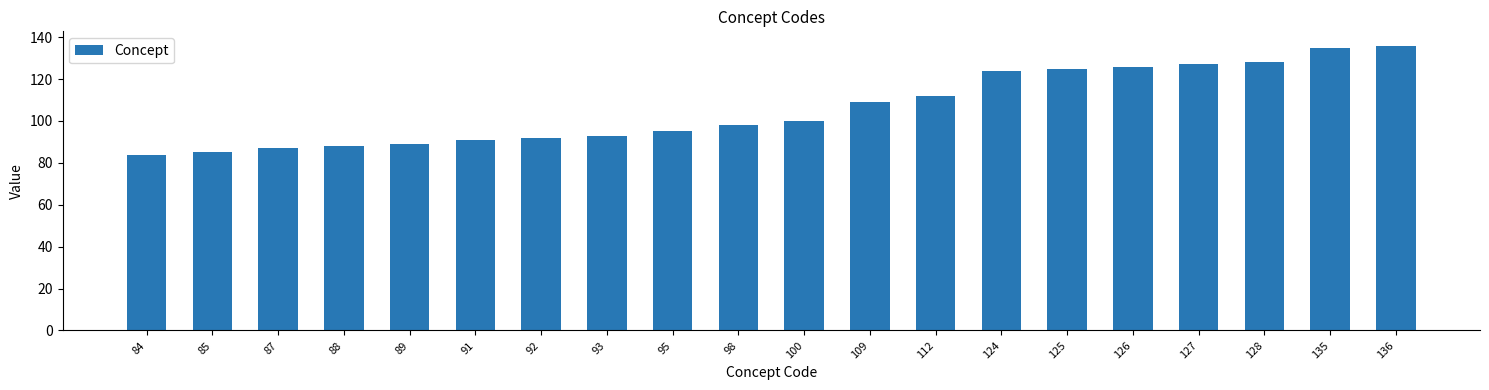

Reading right to left, what are all the values shown in this chart?

136=136	135=135	128=128	127=127	126=126	125=125	124=124	112=112	109=109	100=100	98=98	95=95	93=93	92=92	91=91	89=89	88=88	87=87	85=85	84=84